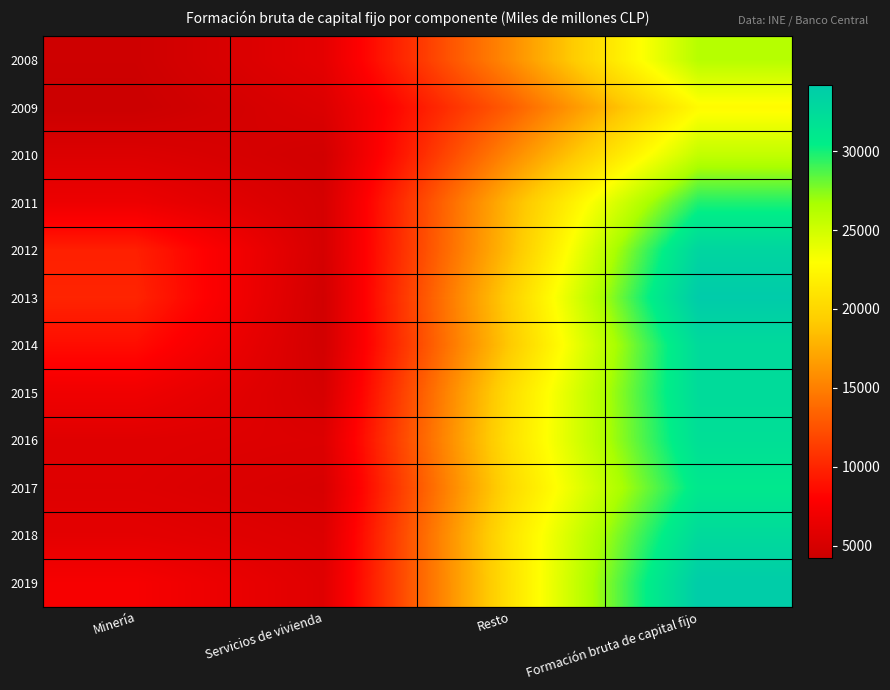

Rank the series by their maximum value, from lowest to highest.

2009, 2010, 2008, 2011, 2017, 2016, 2015, 2014, 2018, 2012, 2019, 2013